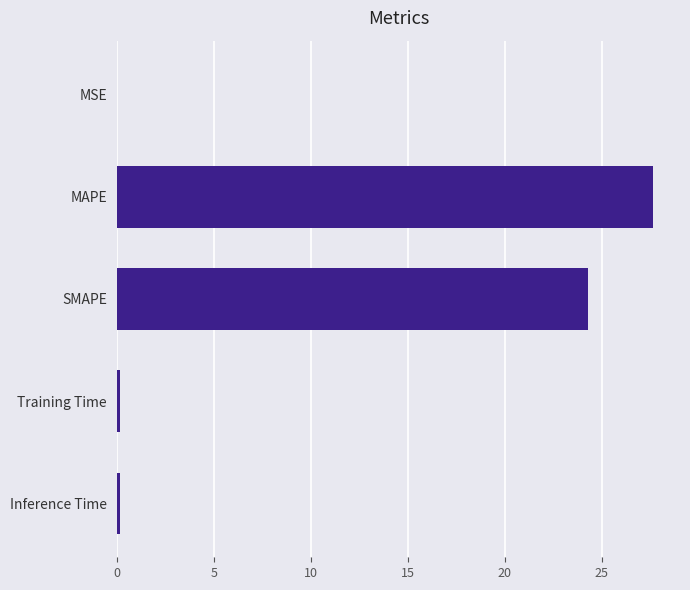

What is the approximate value at MAPE?

27.6